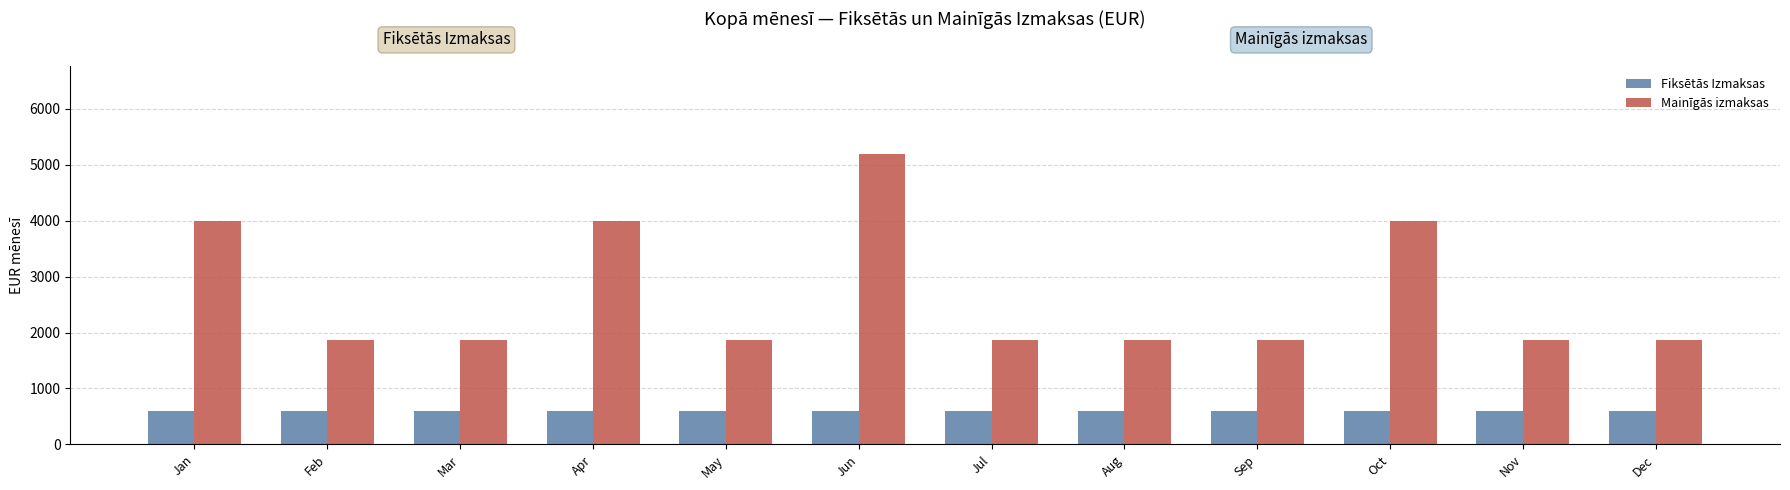

At which label does Mainīgās izmaksas reach its peak?

Jun